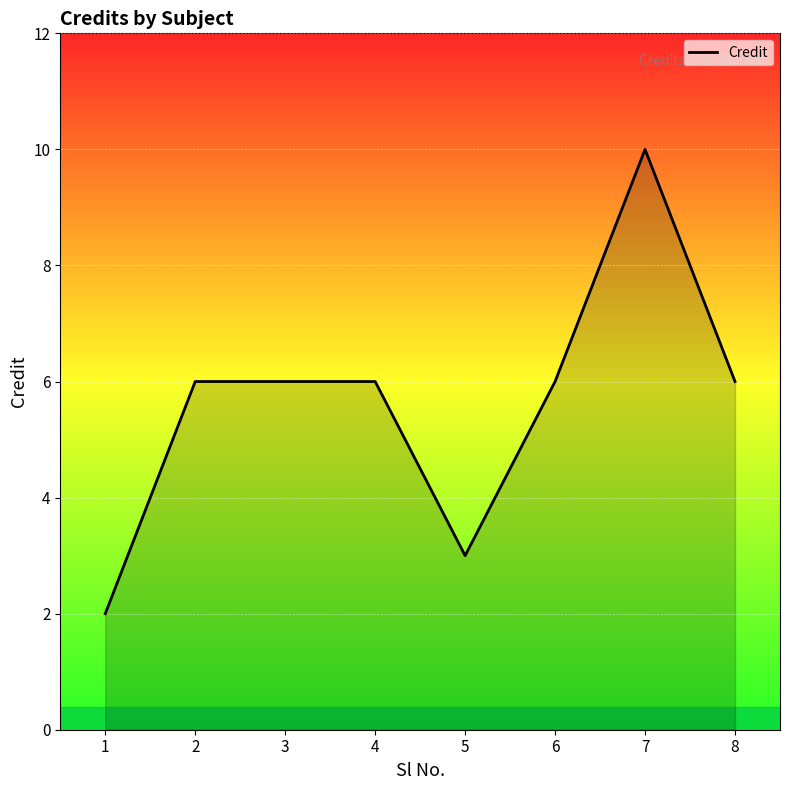

Is it true that the value at 8 is 10?

False